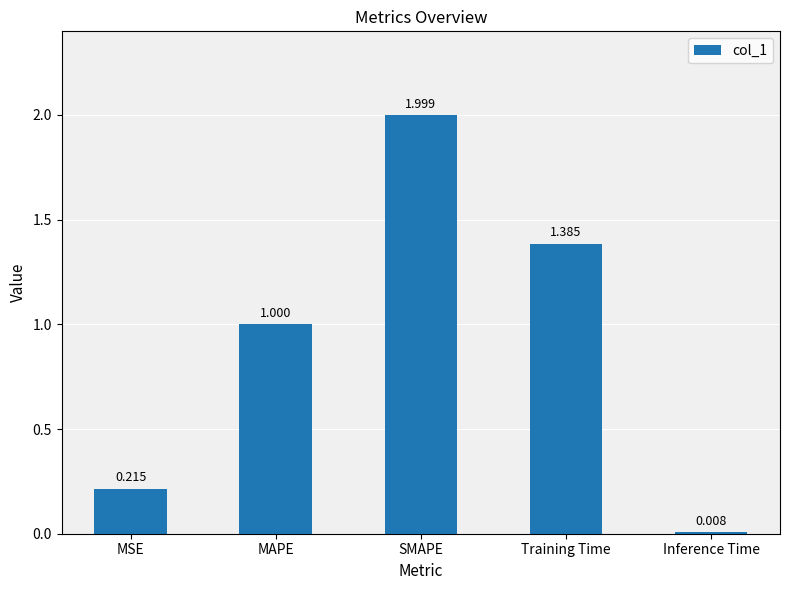

Rank the categories by value from highest to lowest.

SMAPE, Training Time, MAPE, MSE, Inference Time